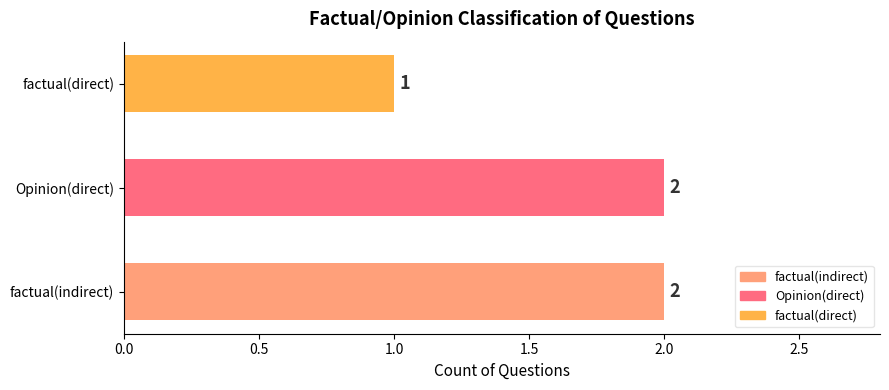

What position from the right is 1.0?

1